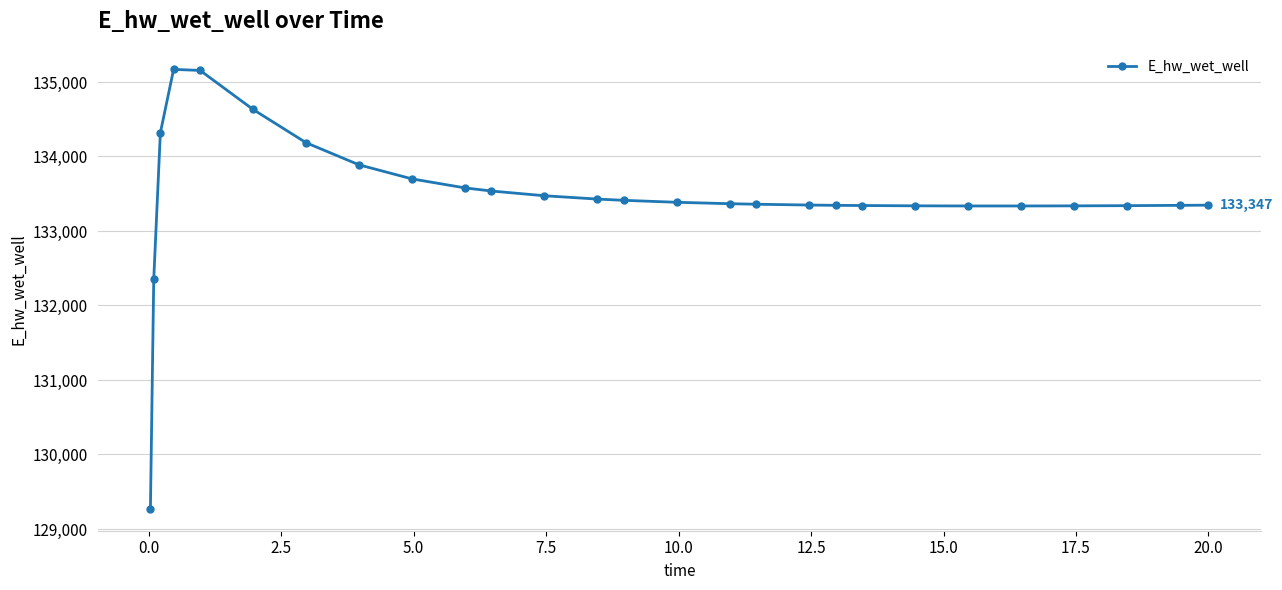

What is the difference between the second highest and second lowest values?

2806.0